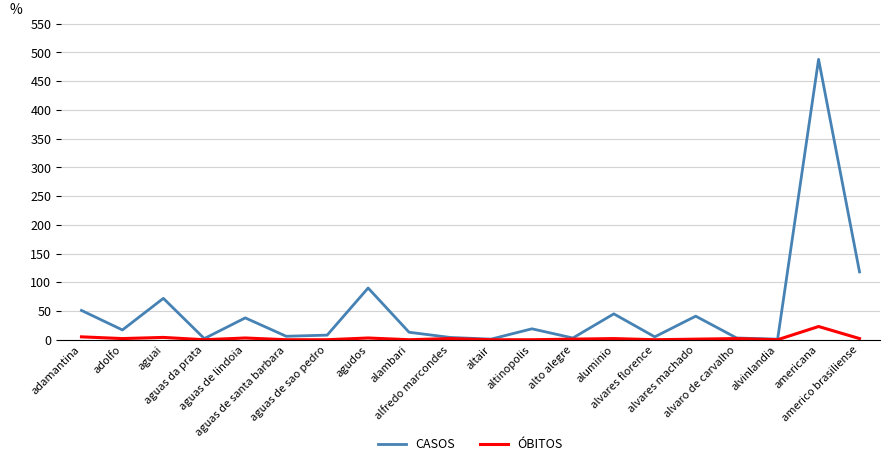

Rank the series by their average value, from highest to lowest.

CASOS, ÓBITOS